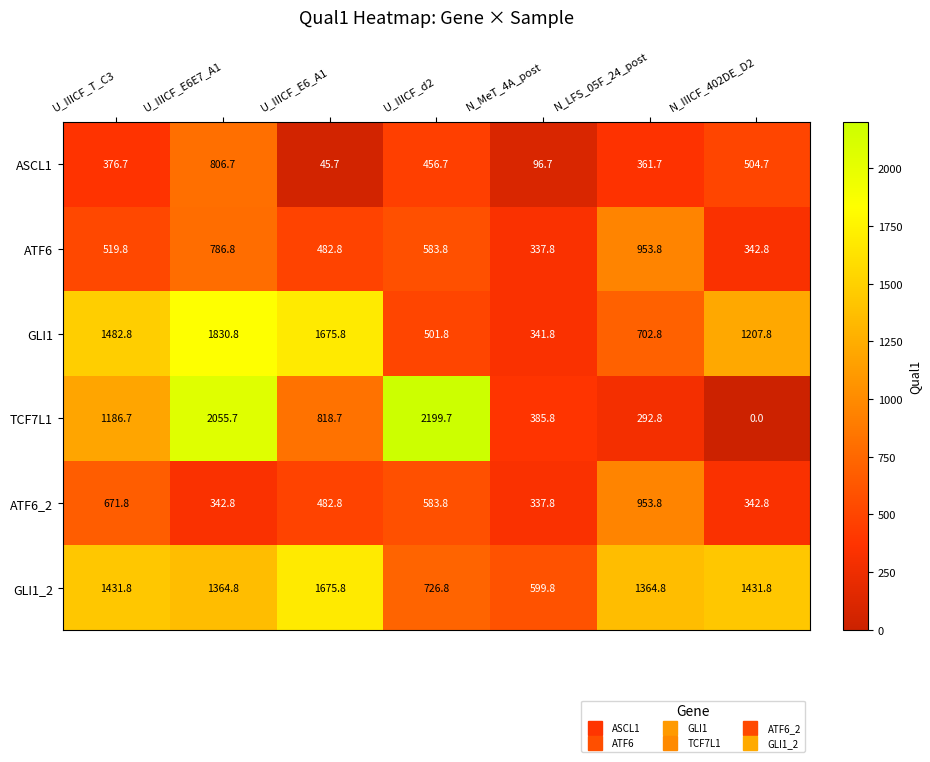

What is the difference between the second highest and minimum values in the TCF7L1 series?

2055.7